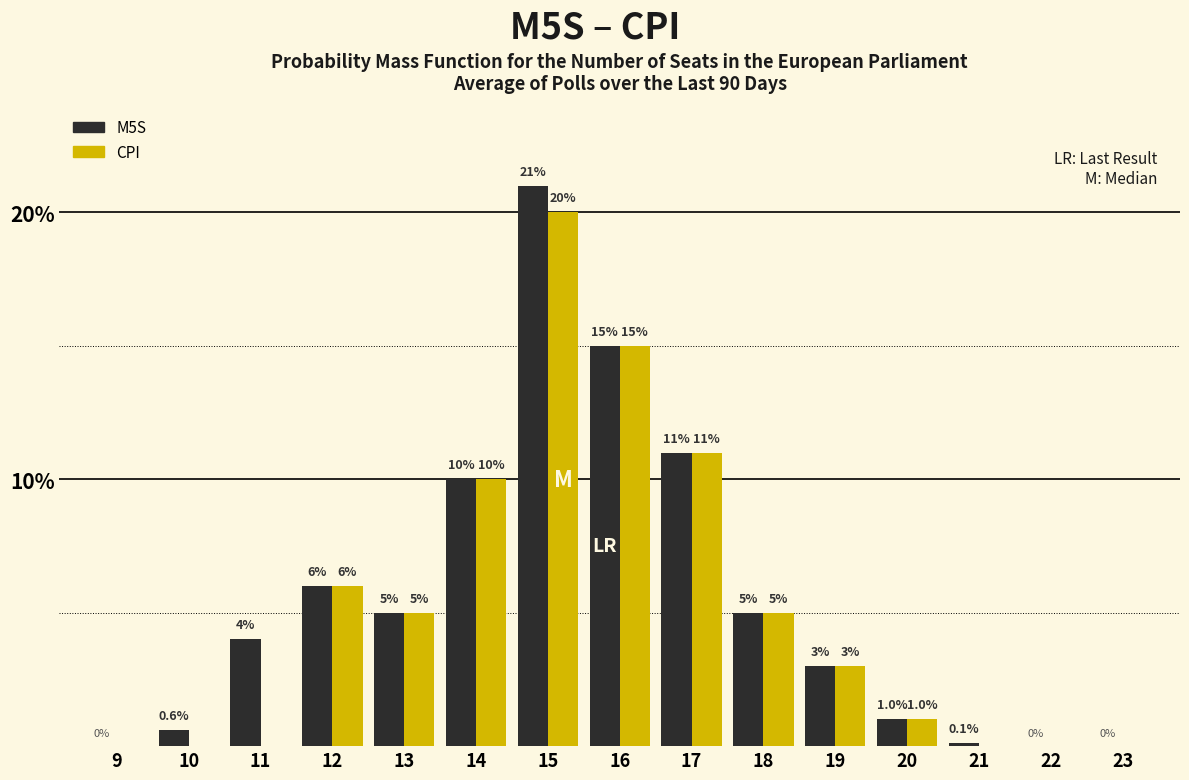

Is the value of M5S at 16 greater than the value of CPI at 10?

Yes